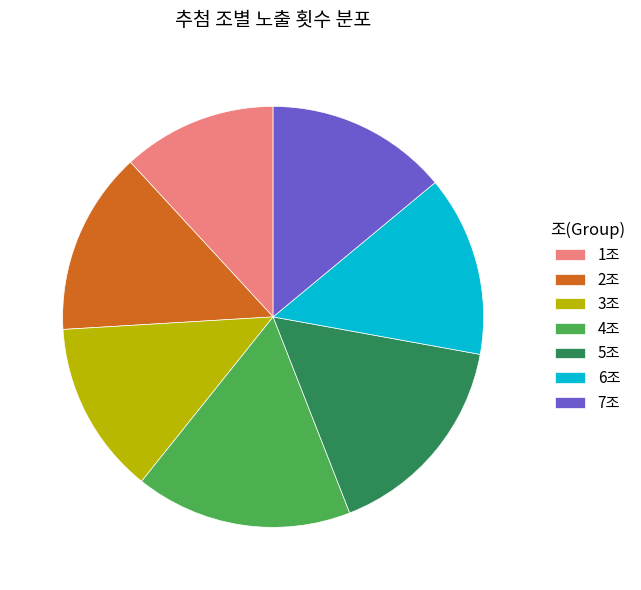

Is it true that 7조 is 23% of the pie?

False